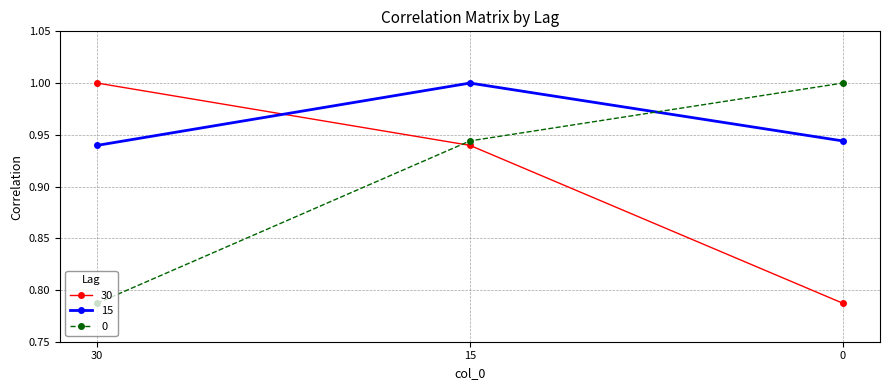

At how many categories does at least one series exceed 0?

3